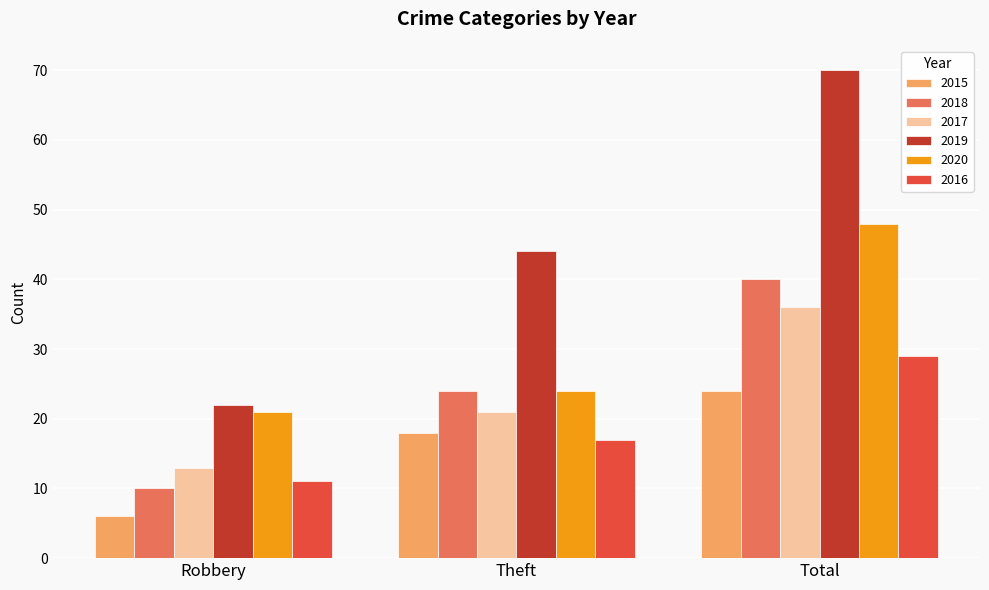

How many values in the 2018 series are below 24?

1